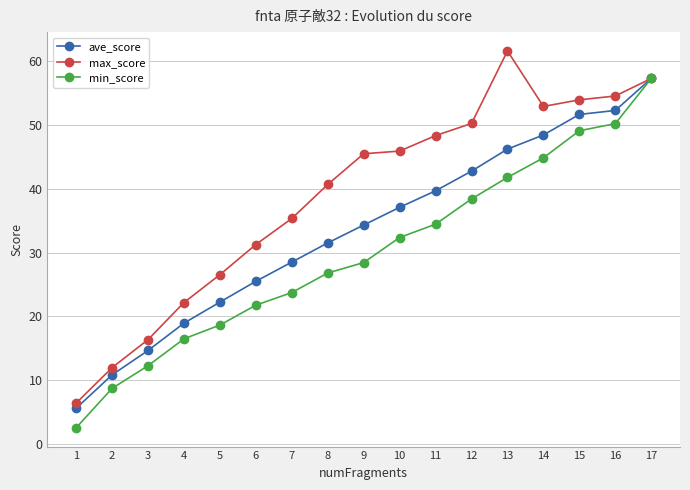

How many lines are shown in the chart?

3